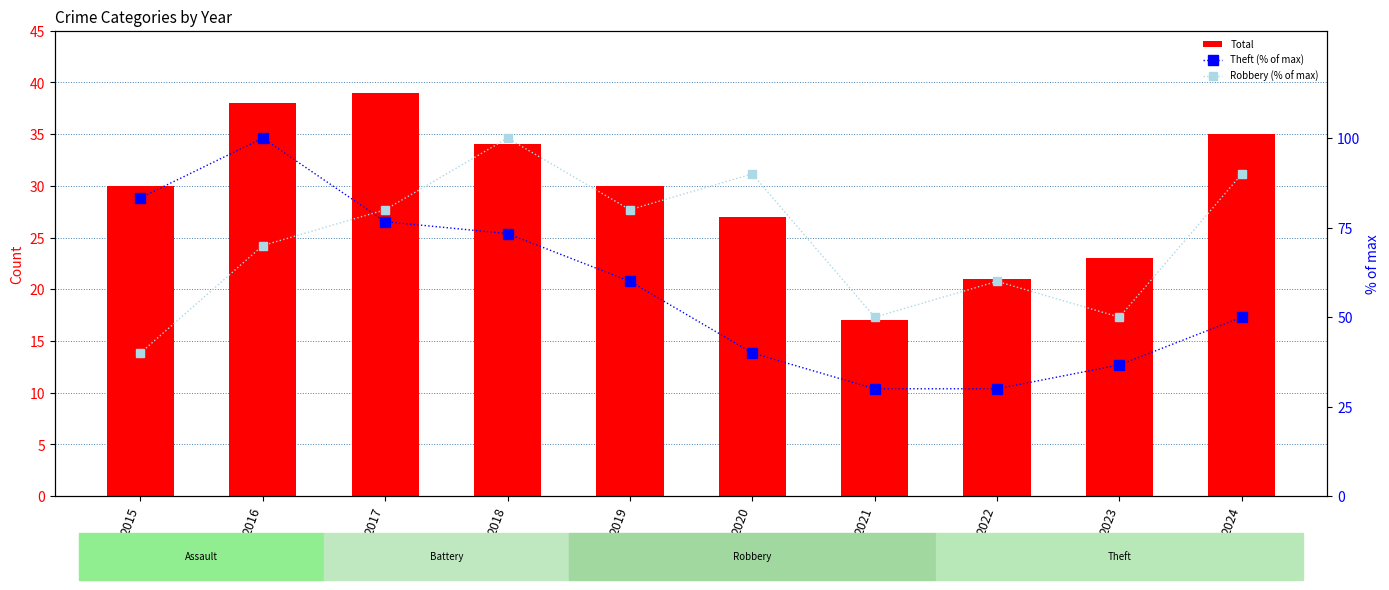

Reading left to right, transcribe all the data shown in this chart.

Total: 2015=30.0	2016=38.0	2017=39.0	2018=34.0	2019=30.0	2020=27.0	2021=17.0	2022=21.0	2023=23.0	2024=35.0
Theft (% of max): 2015=83.3	2016=100.0	2017=76.7	2018=73.3	2019=60.0	2020=40.0	2021=30.0	2022=30.0	2023=36.7	2024=50.0
Robbery (% of max): 2015=40.0	2016=70.0	2017=80.0	2018=100.0	2019=80.0	2020=90.0	2021=50.0	2022=60.0	2023=50.0	2024=90.0